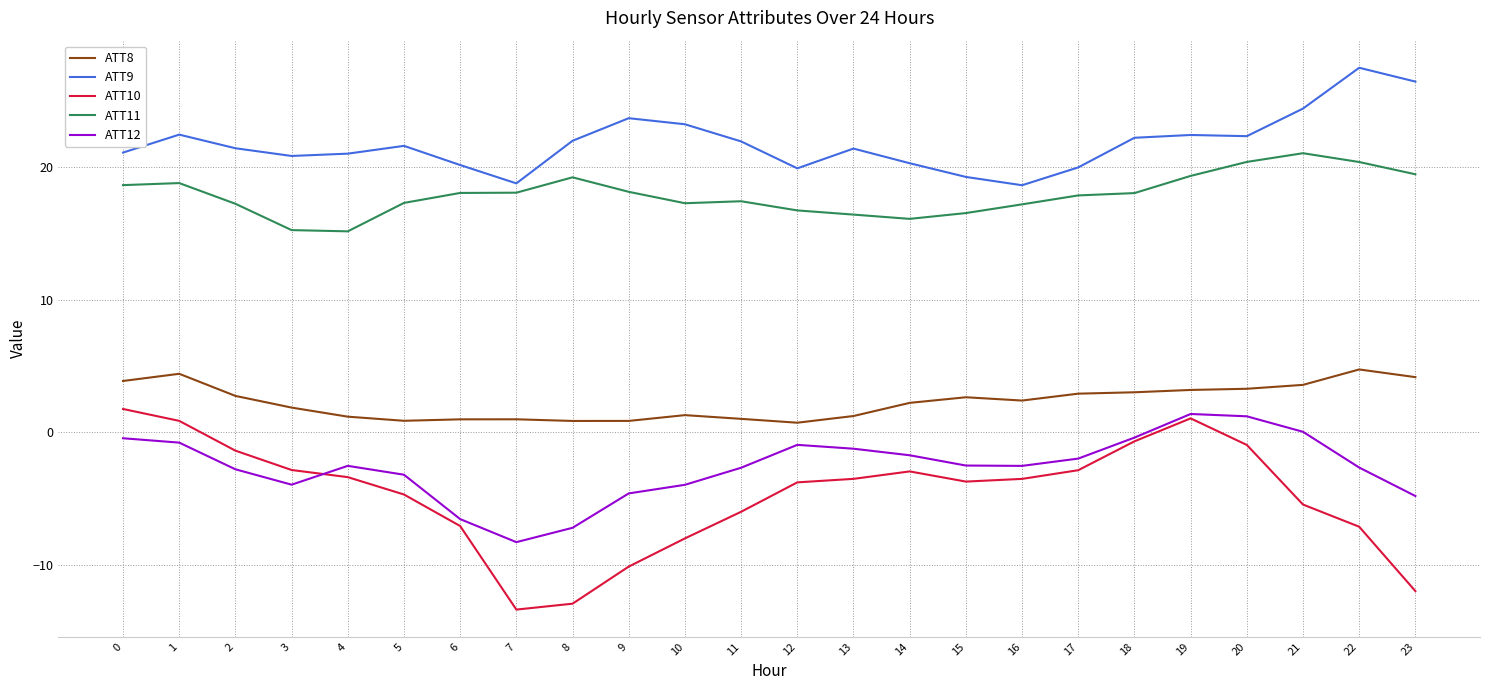

Which series has the largest total across all categories?

ATT9